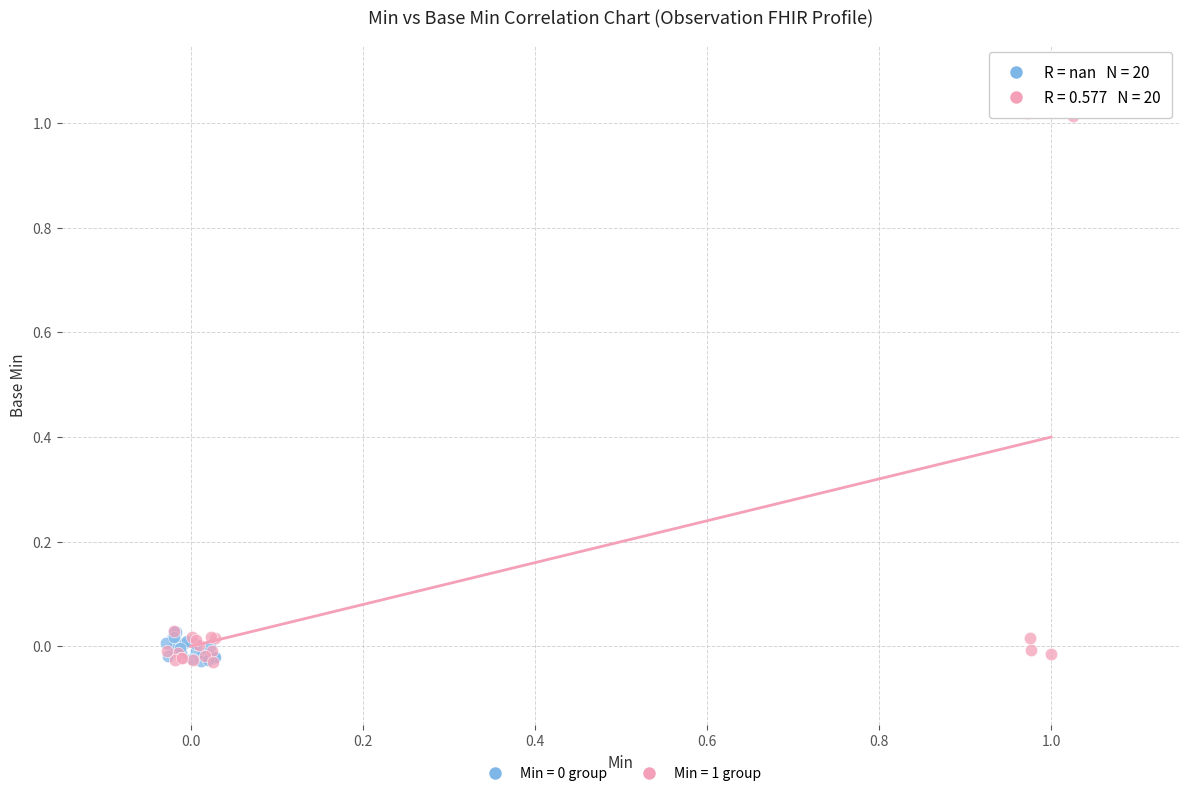

Which series has the widest spread of Y values?

Min = 1 group